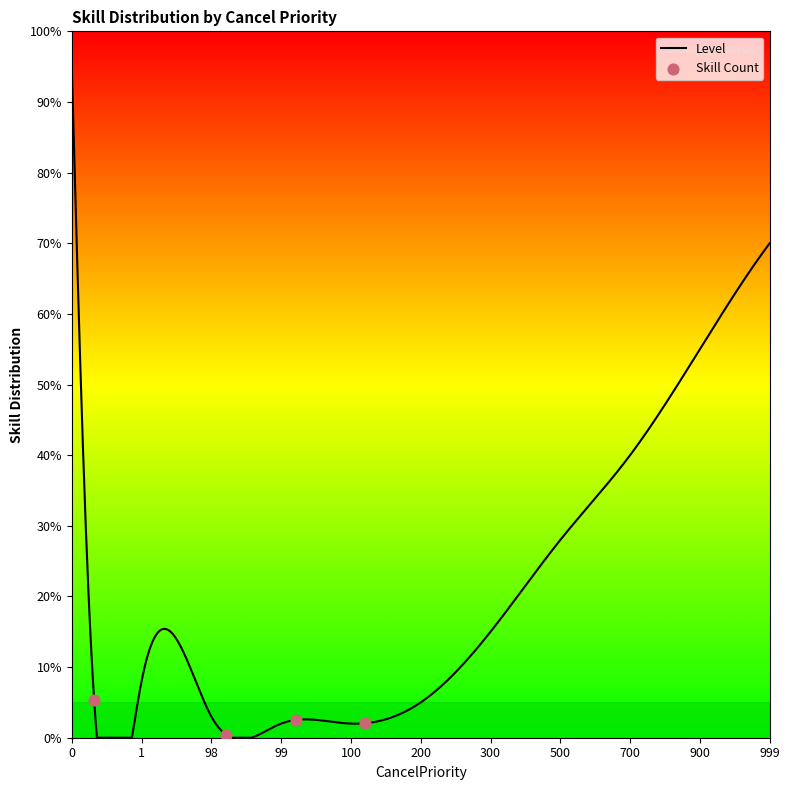

What is the greatest value displayed?

95.0